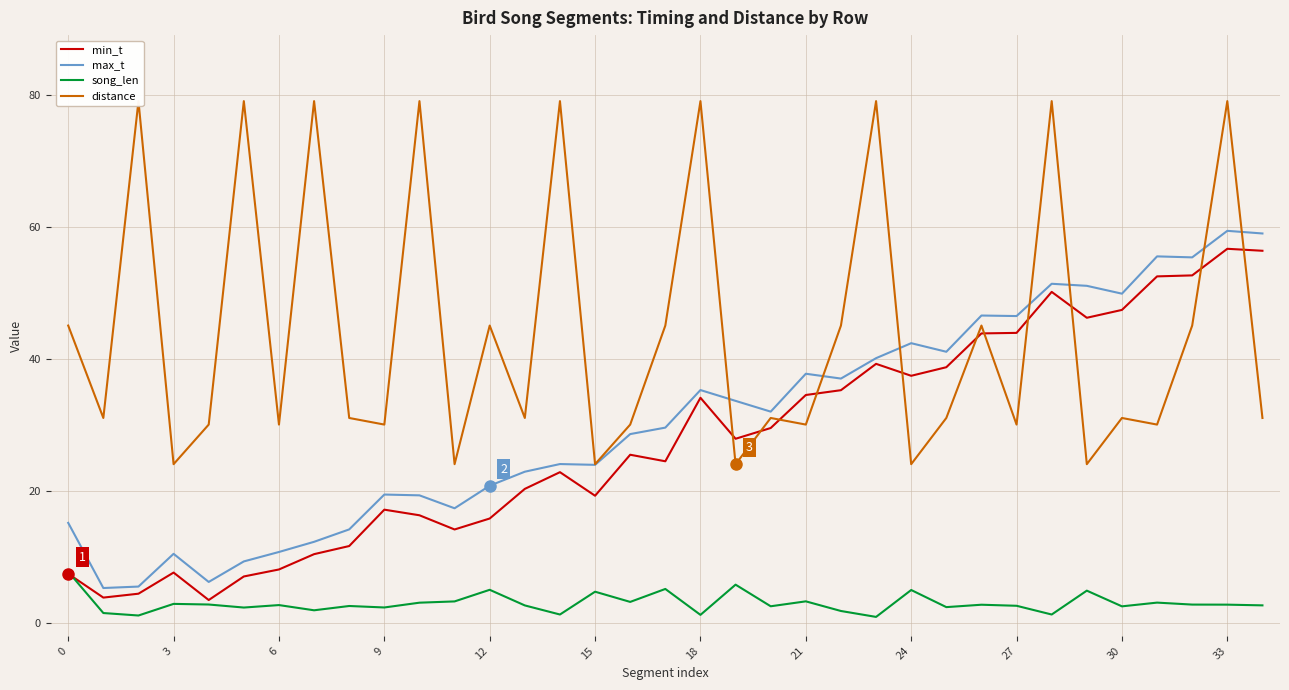

At how many categories does at least one series exceed 44?

20